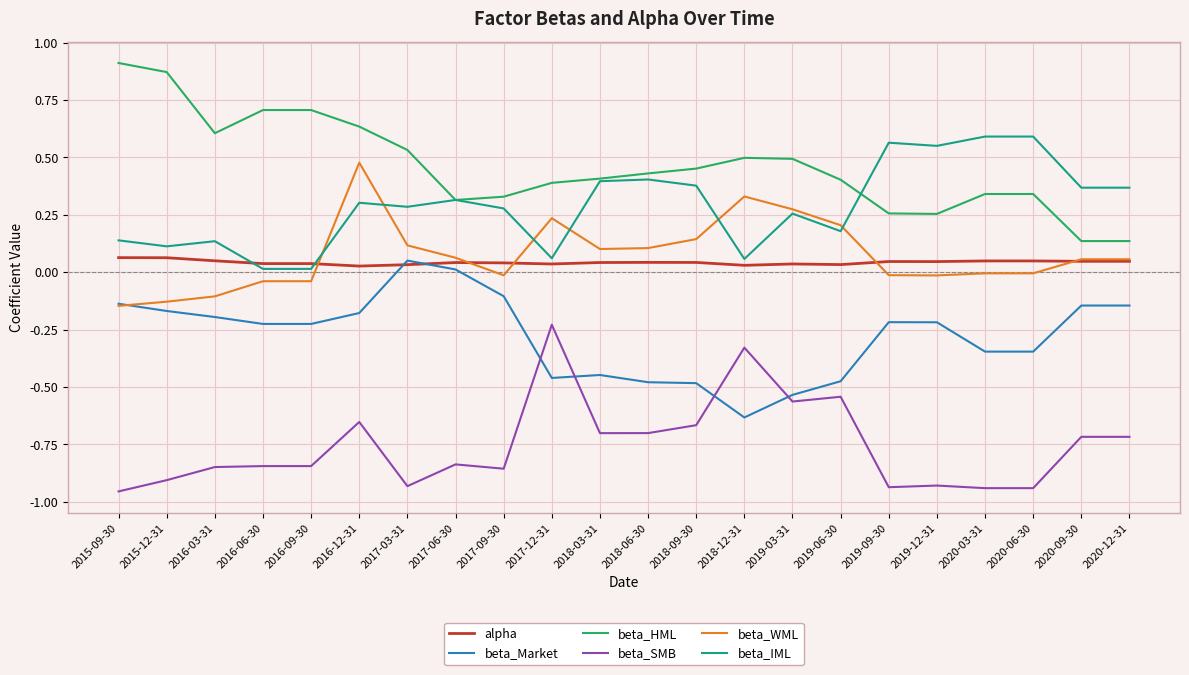

Which series has the largest total across all categories?

beta_HML